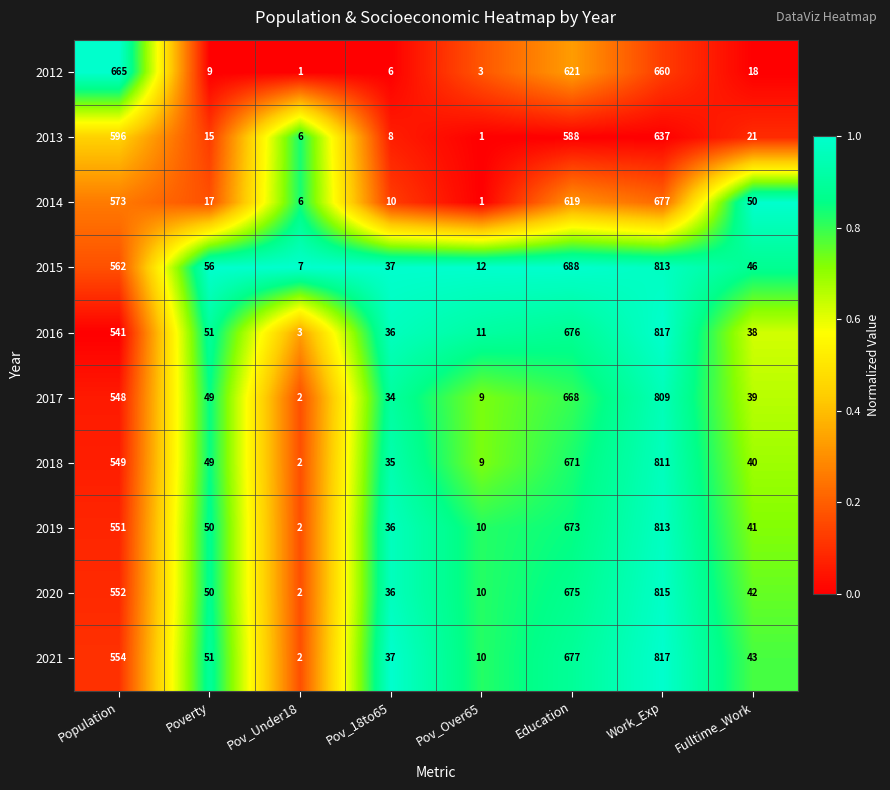

The value of 2020 at Pov_Under18 is 2. True or false?

True